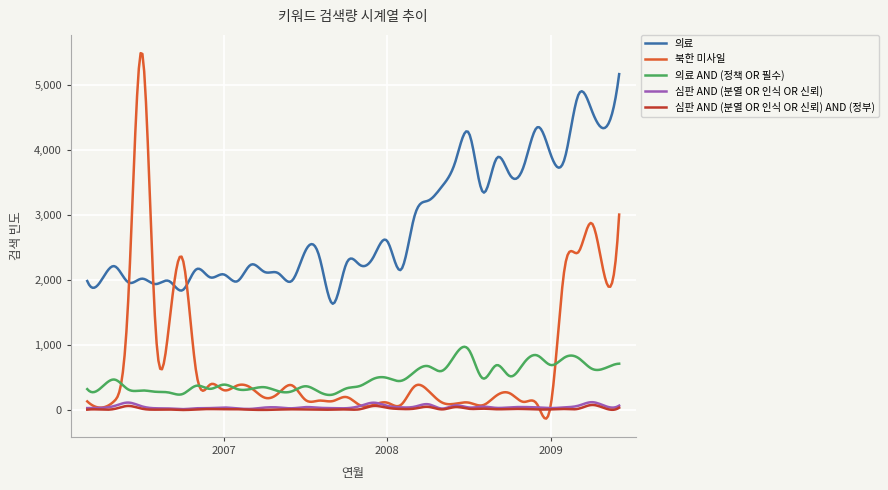

Which series has the largest total across all categories?

의료